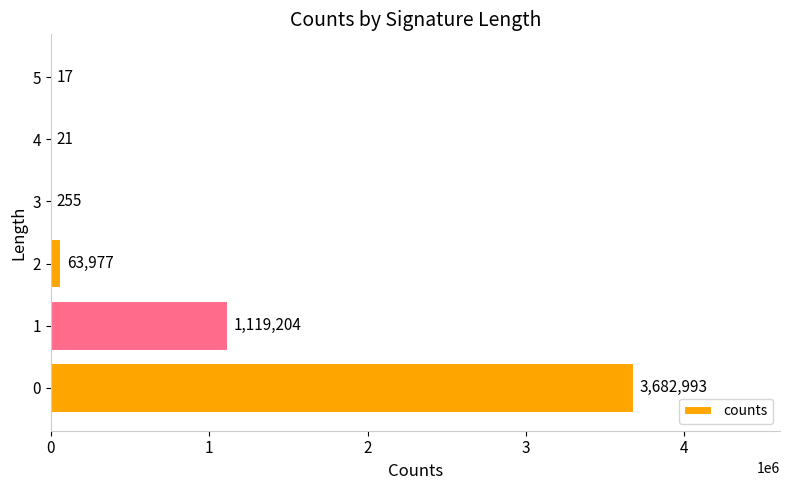

Reading bottom to top, extract all data points from this chart.

0=3682993	1=1119204	2=63977	3=255	4=21	5=17